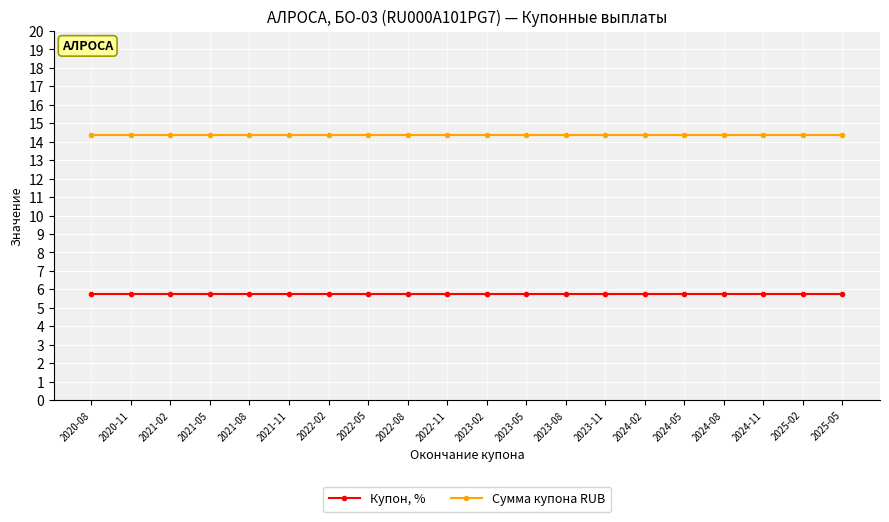

What is the greatest value displayed?

14.3